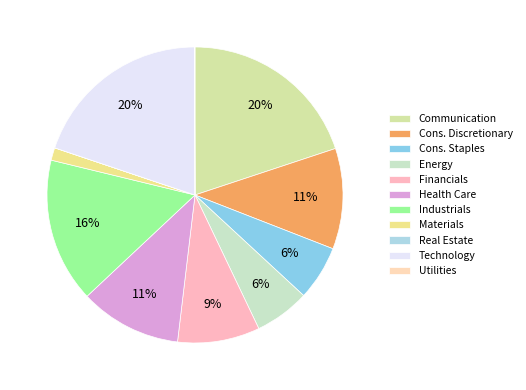

True or false: Energy accounts for 1% of the total.

False